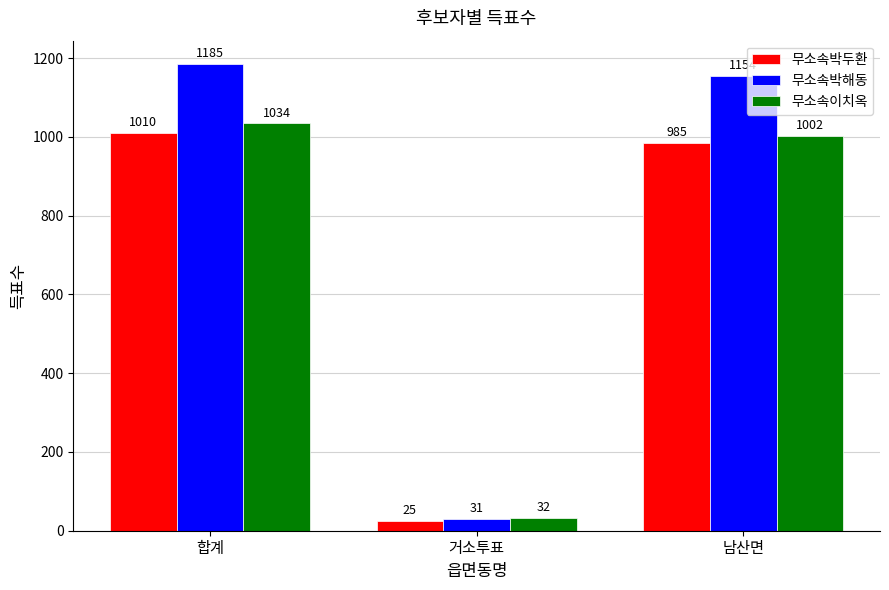

What is the label of the 3rd bar from the left?

남산면